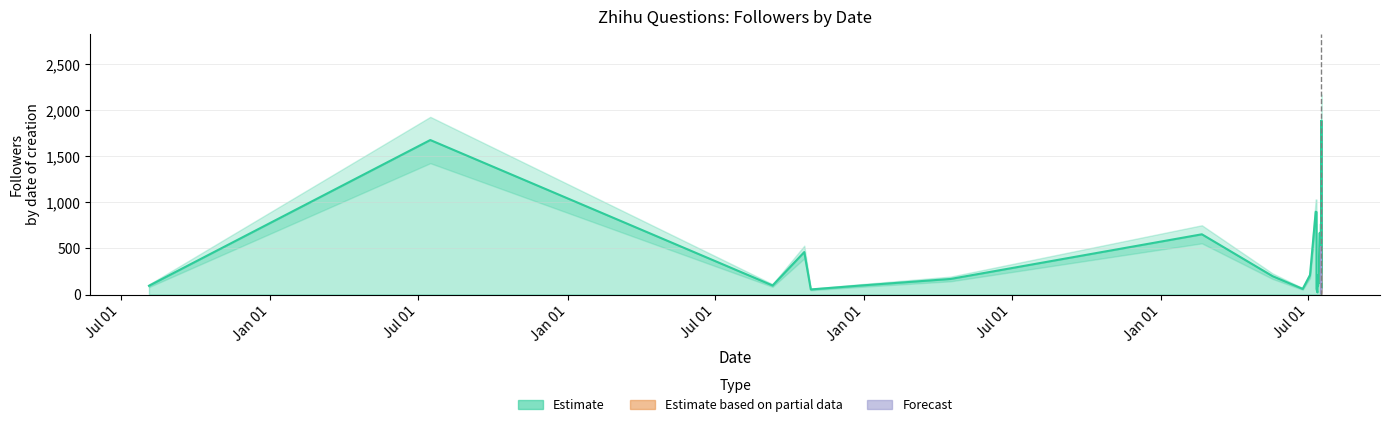

Which category has the highest value in the Estimate based on partial data series?

2020-07-16